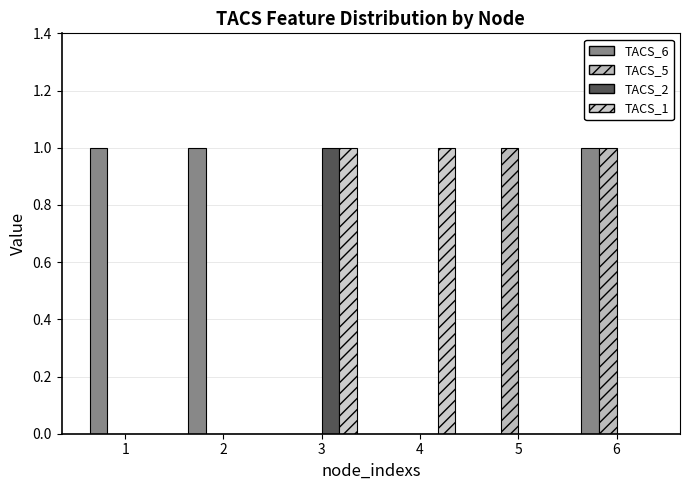

At how many categories does at least one series exceed 0?

6